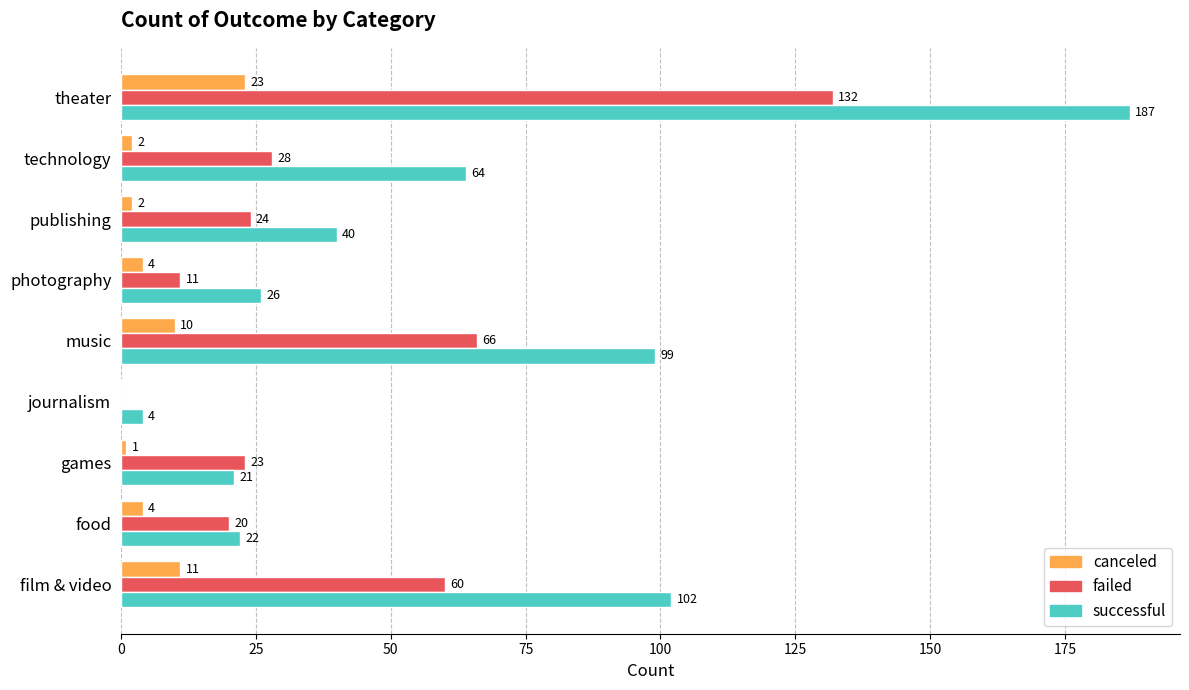

What is the greatest value displayed?

187